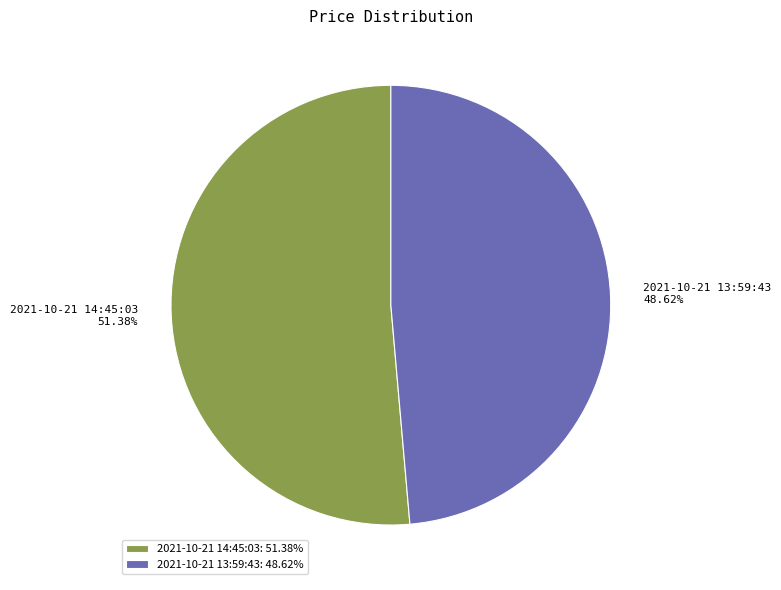

Does any single category account for the majority?

Yes